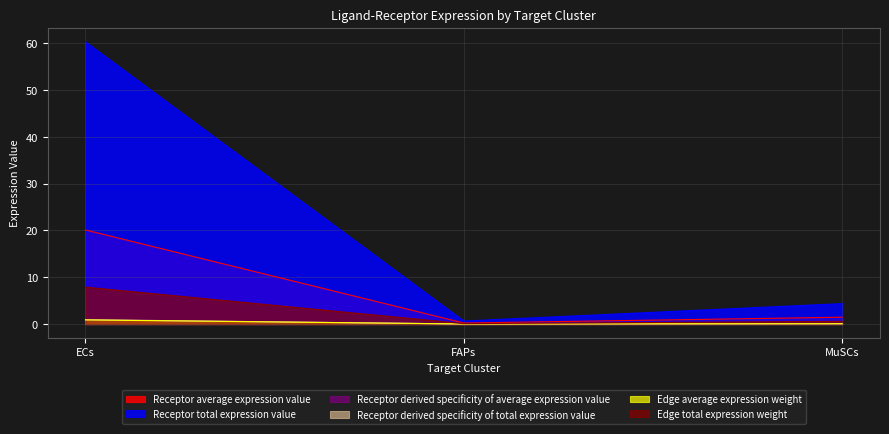

Which label corresponds to the largest value in the chart?

ECs